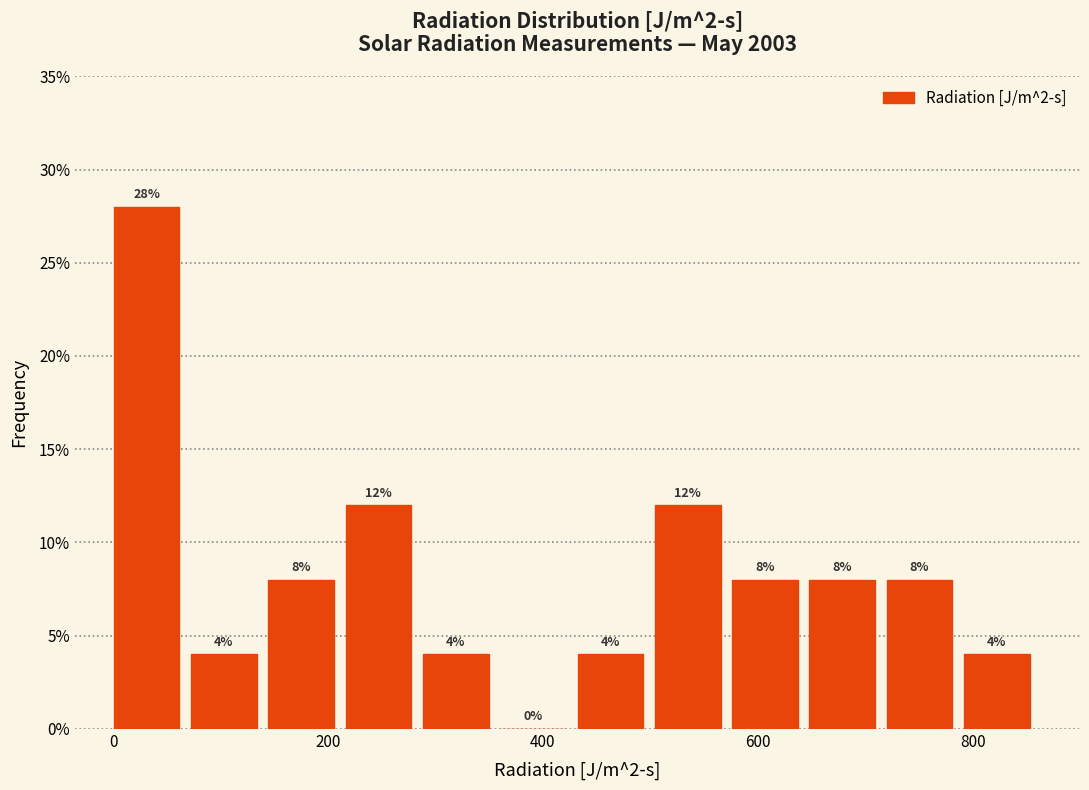

Around what value on the x-axis is the tallest bar? Give the approximate position of its centre, as read against the axis.

40